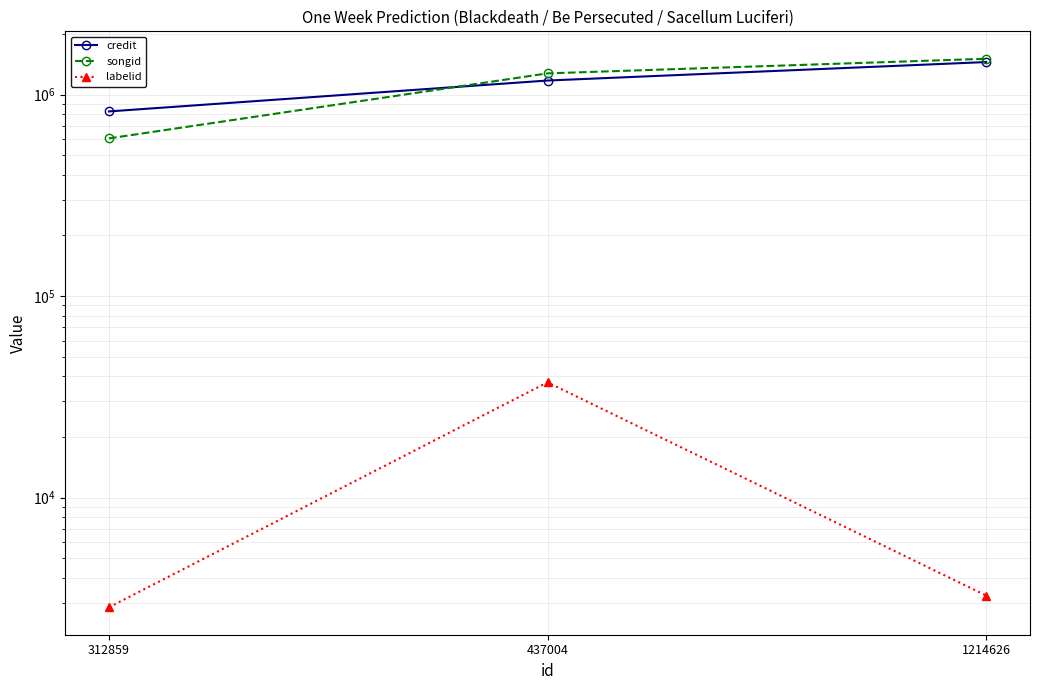

How many songid values are between 606076 and 1505173?

3